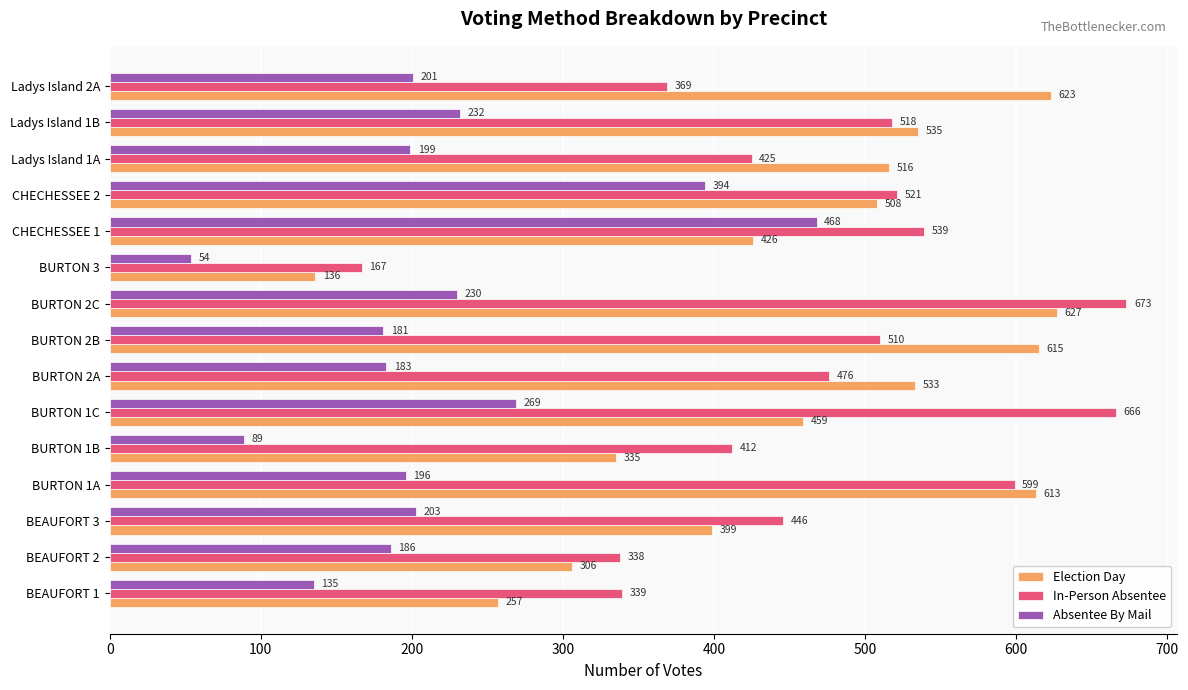

How many categories are shown in the chart?

15